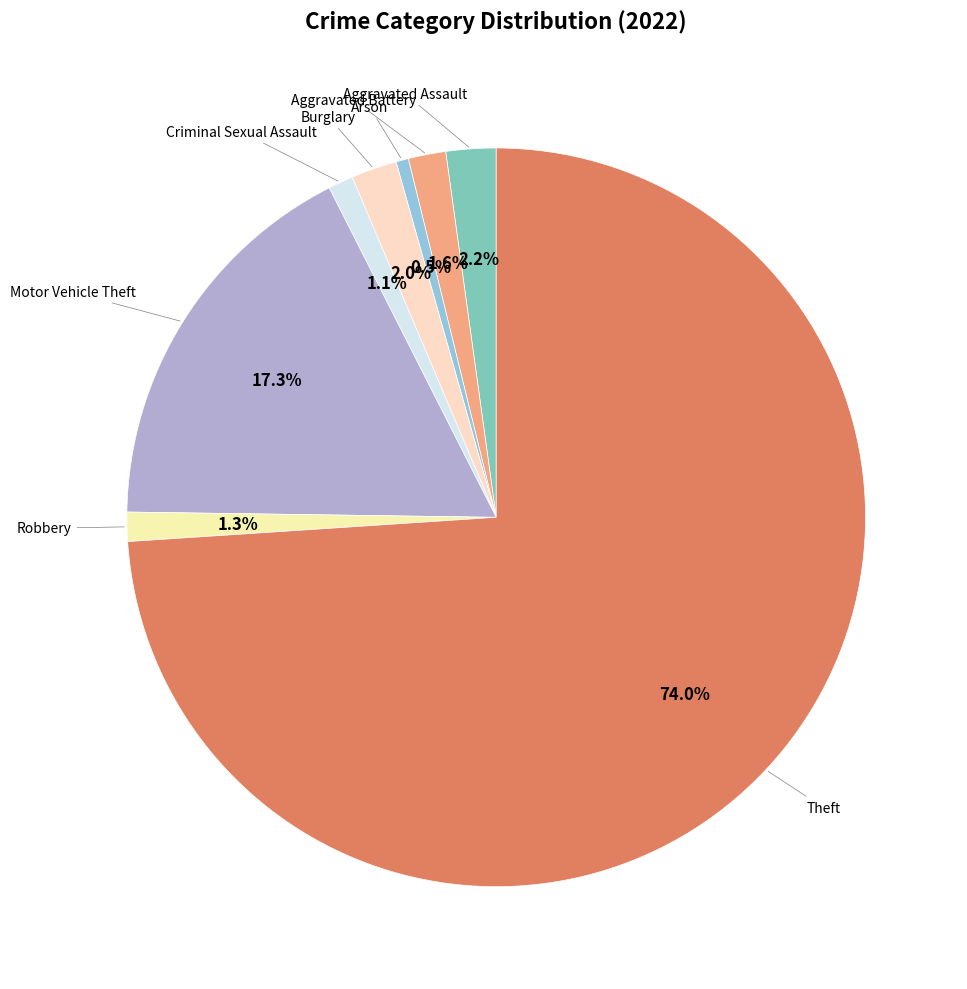

Rank the categories by value from highest to lowest.

Theft, Motor Vehicle Theft, Aggravated Assault, Burglary, Aggravated Battery, Robbery, Criminal Sexual Assault, Arson